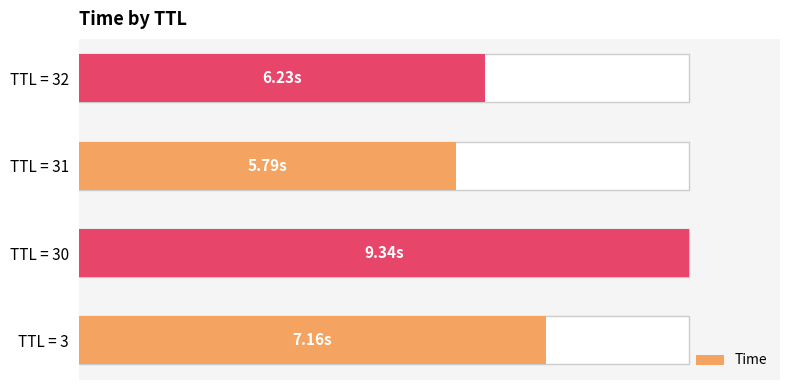

Does the chart contain any negative values?

No